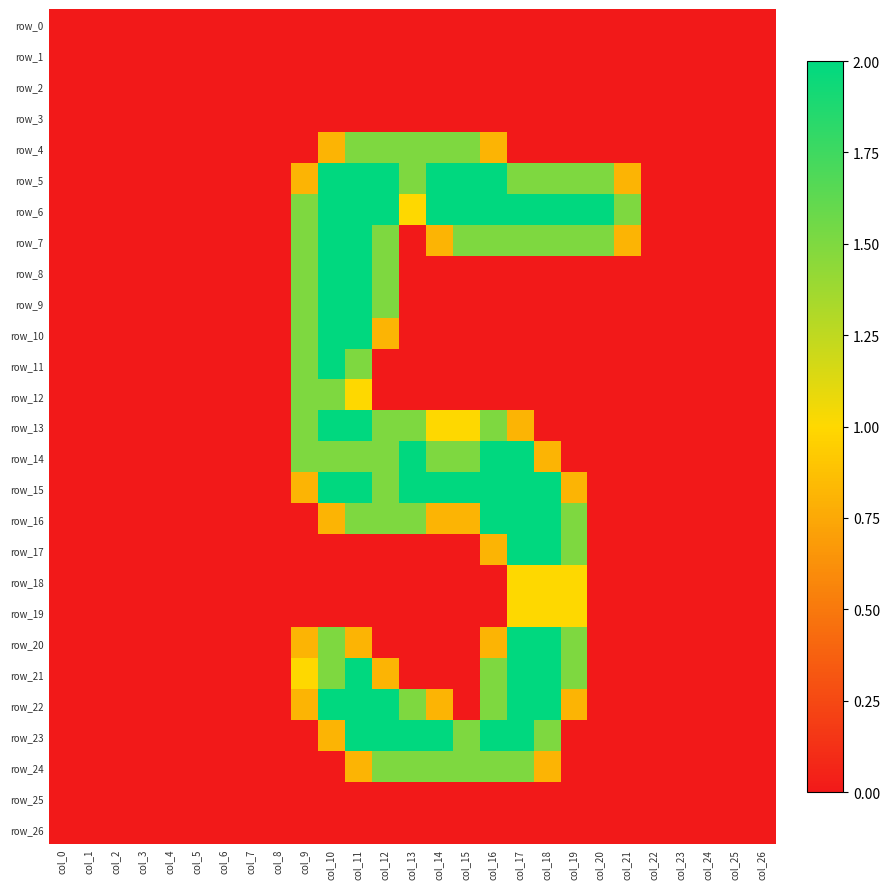

True or false: row_17 has a value of 1.4 at col_8.

False